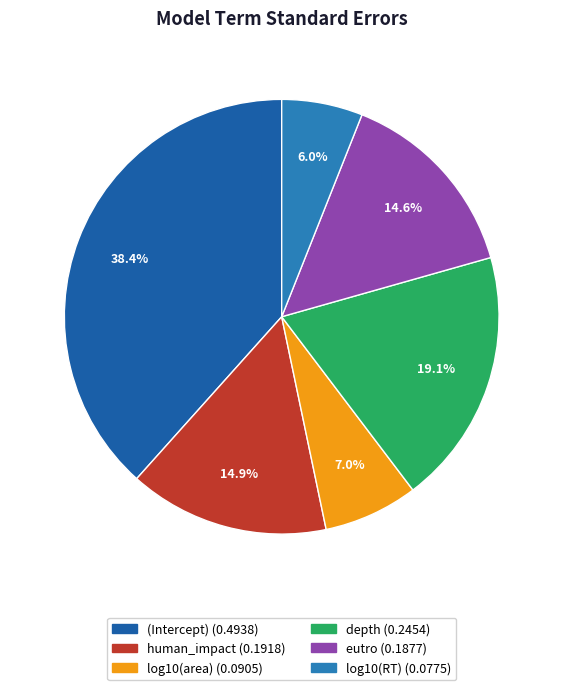

How much of the chart is everything except eutro?

85.4%